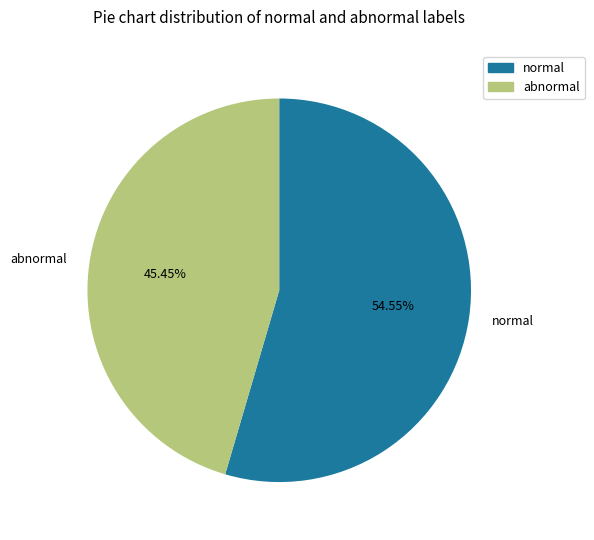

What is the majority slice?

normal